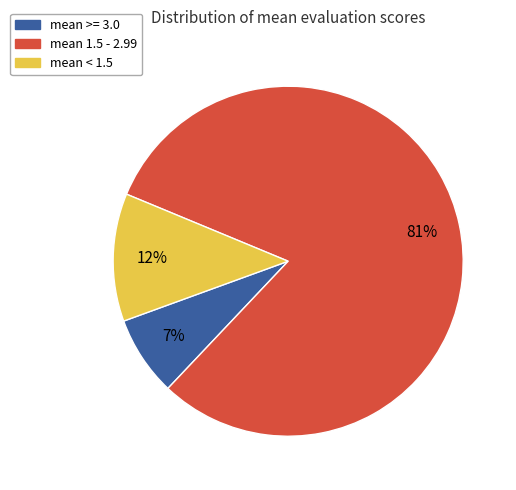

Does any single category account for the majority?

Yes